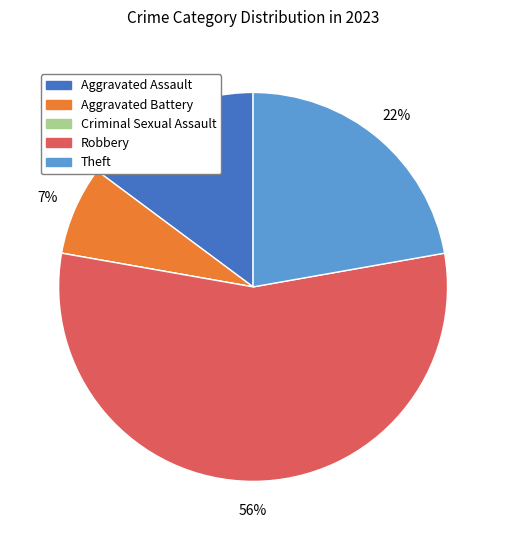

To the nearest percent, what percentage of the pie is Aggravated Assault?

15%